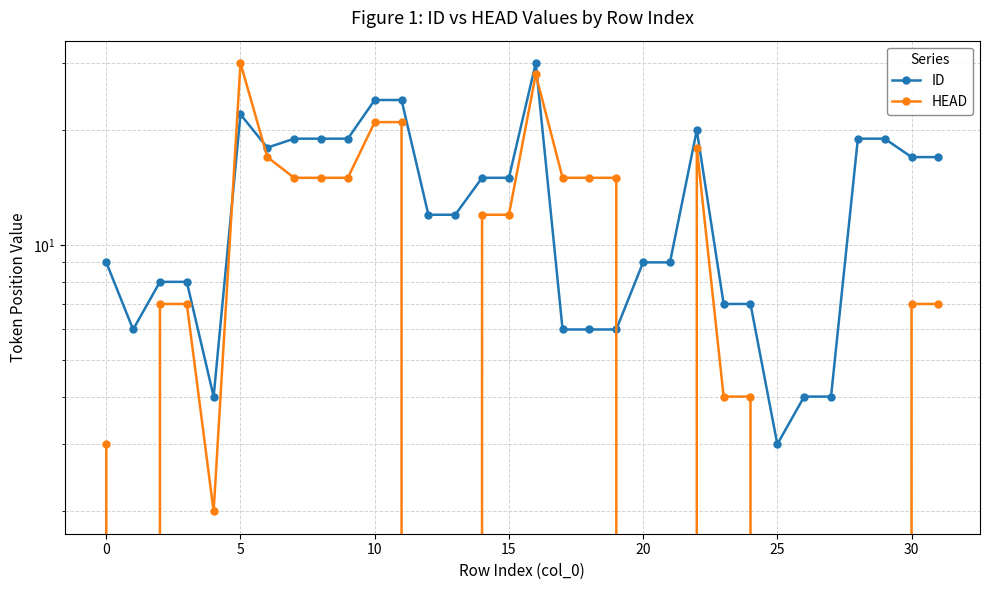

In ID, how many points are lower than both neighbors (excluding endpoints)?

4